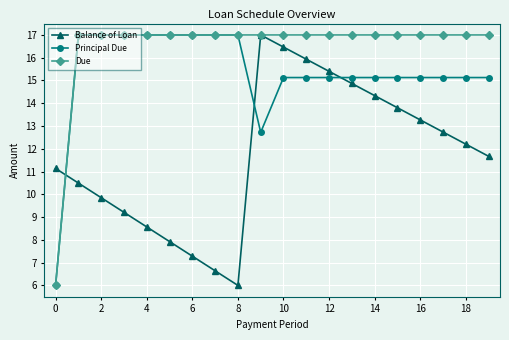

What is the minimum value for Balance of Loan?

6.0